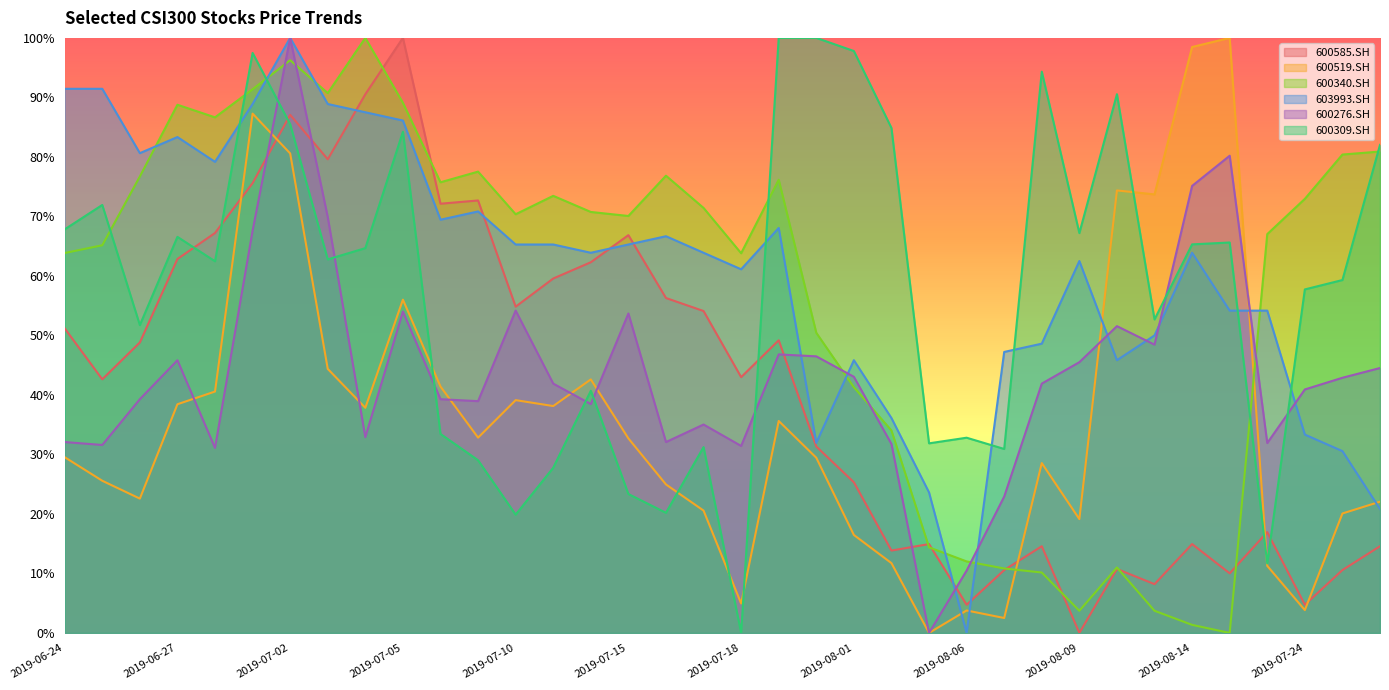

Rank the series by their maximum value, from highest to lowest.

600585.SH, 600519.SH, 600340.SH, 603993.SH, 600276.SH, 600309.SH